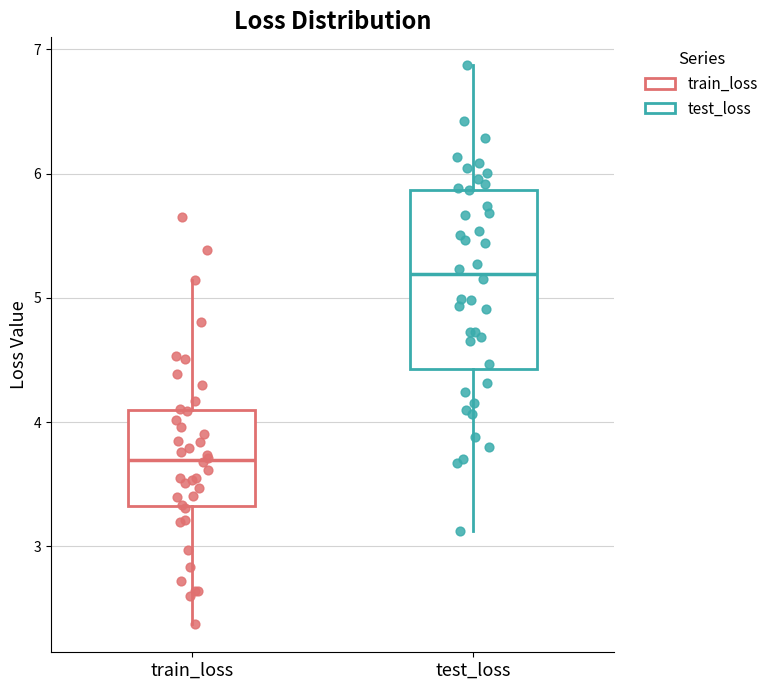

Where does the upper whisker of the box for train_loss end on the y-axis? The values are not printed on the chart, so give them approximately, as read against the axis.

5.1